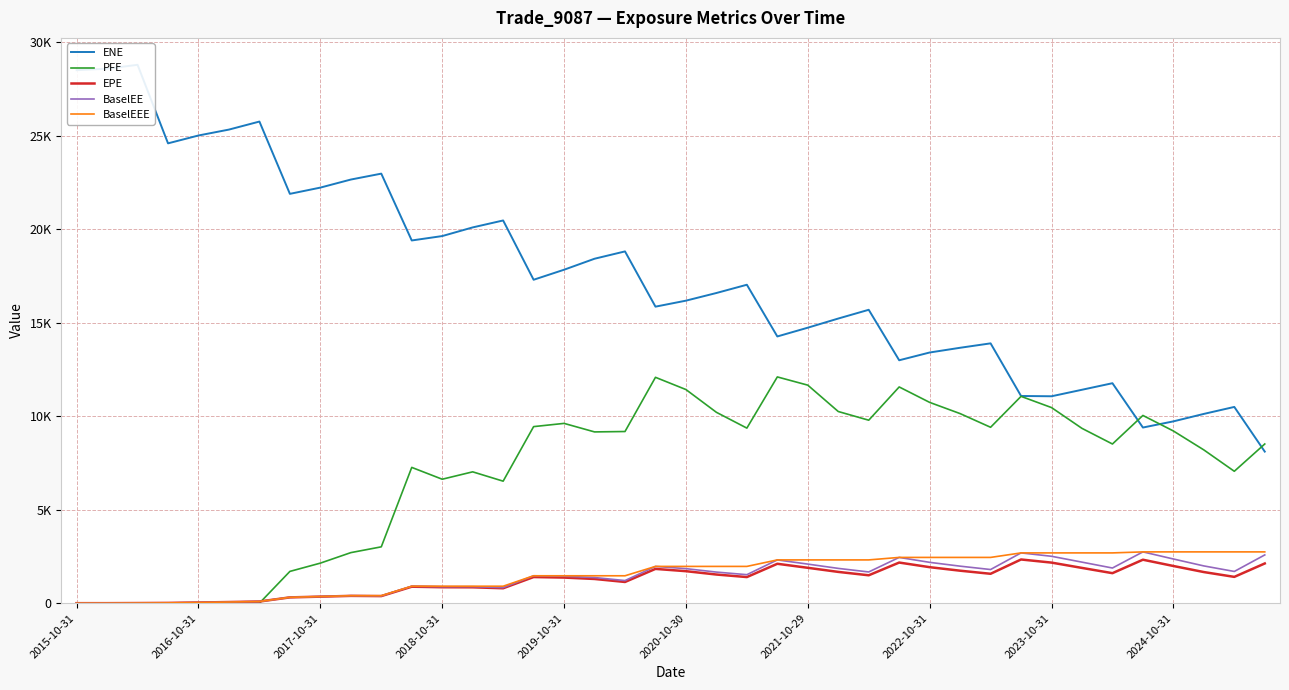

What is the difference between the maximum and minimum values in the EPE series?

2335.7